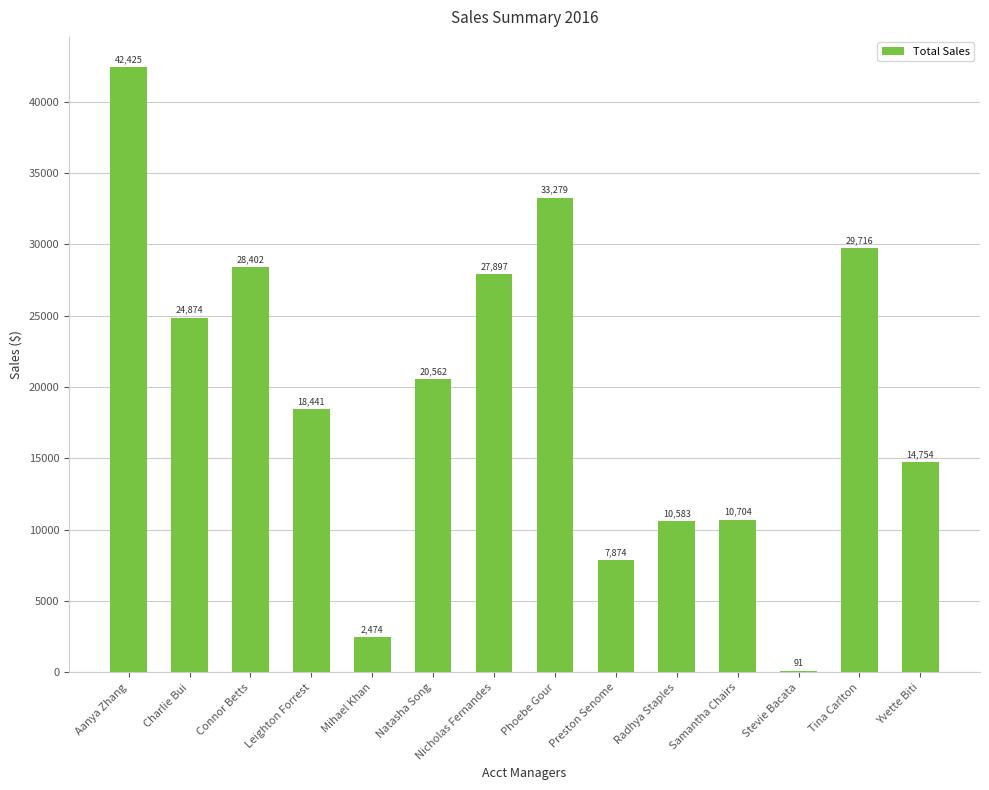

How many values exceed 20562?

7